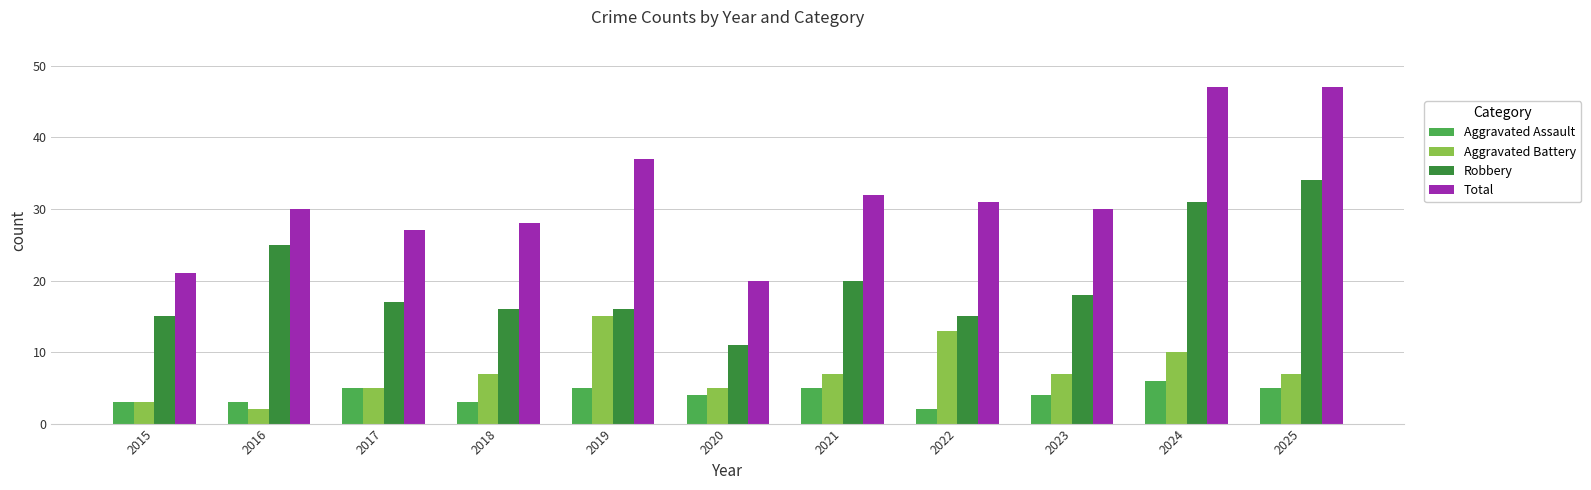

The Aggravated Assault series shows 3 at 2016. True or false?

True